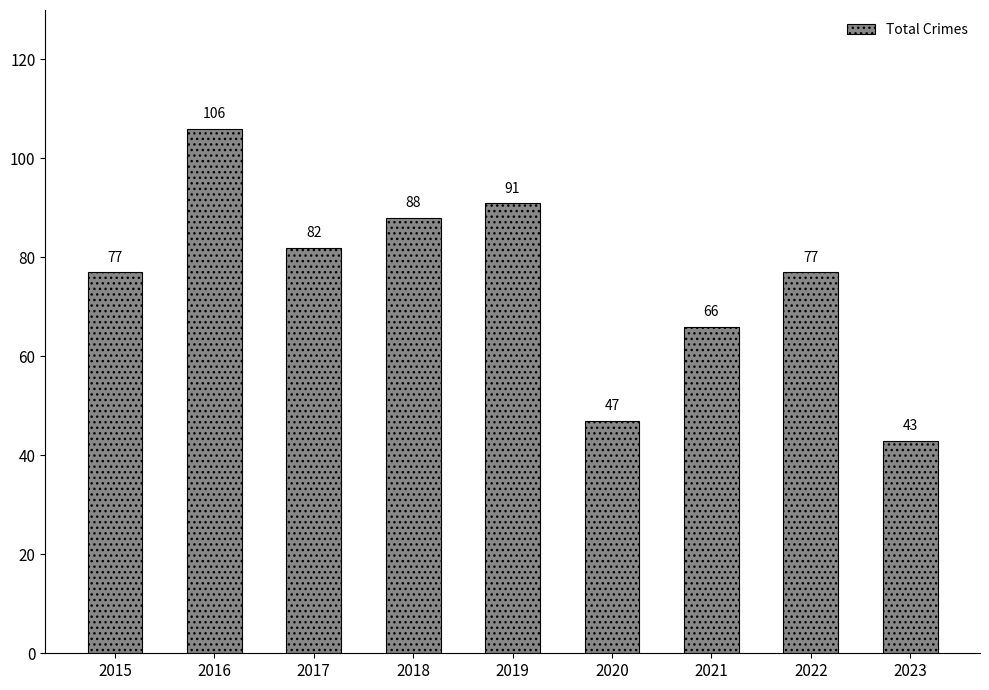

What is the value of the 5th bar from the left?

91